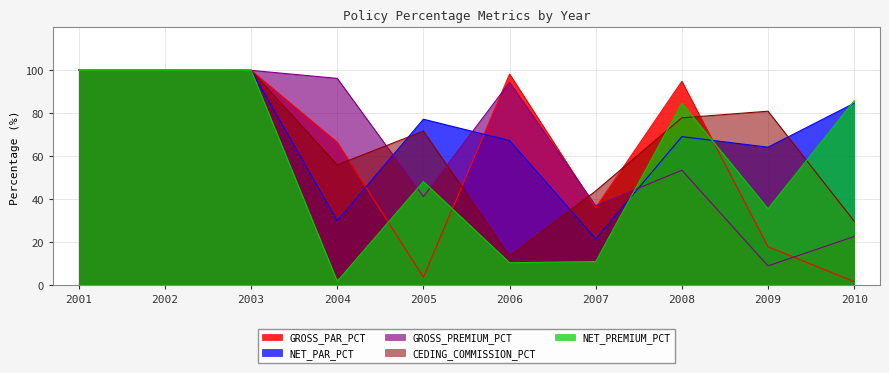

Reading left to right, transcribe all the data shown in this chart.

GROSS_PAR_PCT: 100.0	100.0	100.0	66.5	3.8	98.3	36.2	94.9	18.0	1.7
NET_PAR_PCT: 100.0	100.0	100.0	30.0	77.3	67.3	21.6	69.2	64.3	84.7
GROSS_PREMIUM_PCT: 100.0	100.0	100.0	96.3	41.2	94.4	37.0	53.5	9.1	22.7
CEDING_COMMISSION_PCT: 100.0	100.0	100.0	56.0	71.7	13.7	43.9	77.9	81.0	29.8
NET_PREMIUM_PCT: 100.0	100.0	100.0	1.9	48.3	10.5	11.0	84.7	35.6	85.9